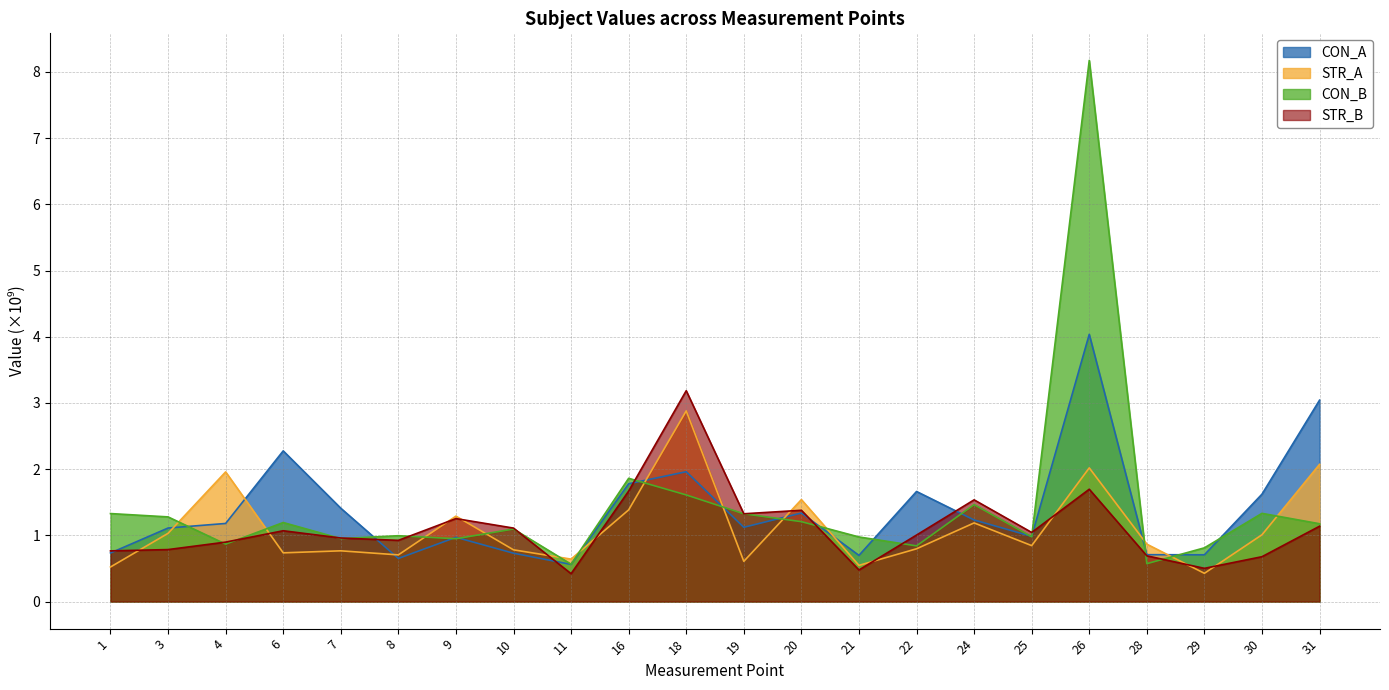

What is the value of the CON_A point at the 3rd from the left?

1.2